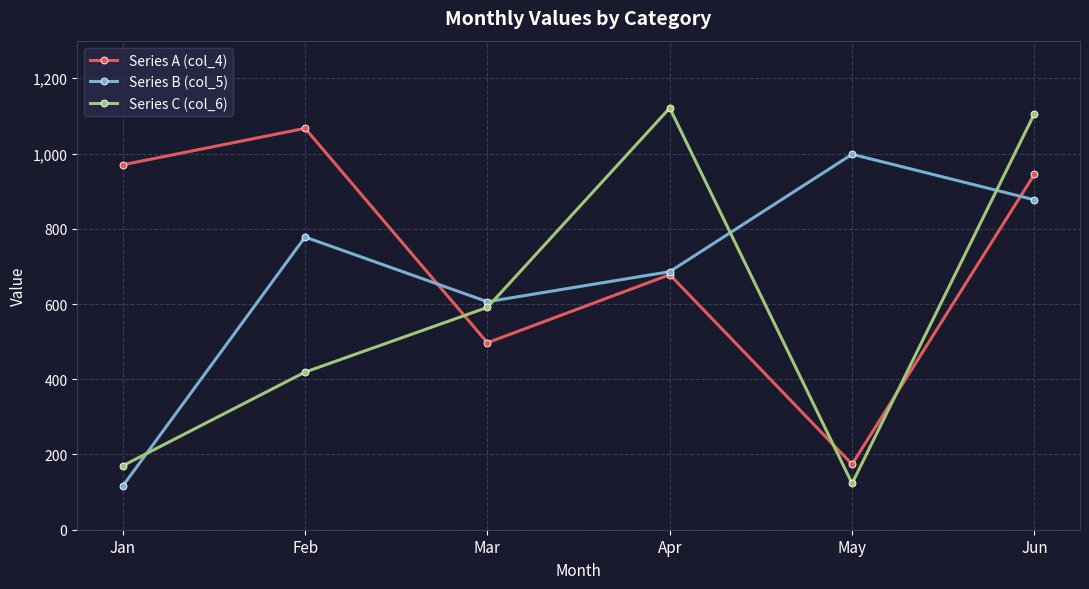

True or false: Series C (col_6) has more than 0 interior local peaks.

True